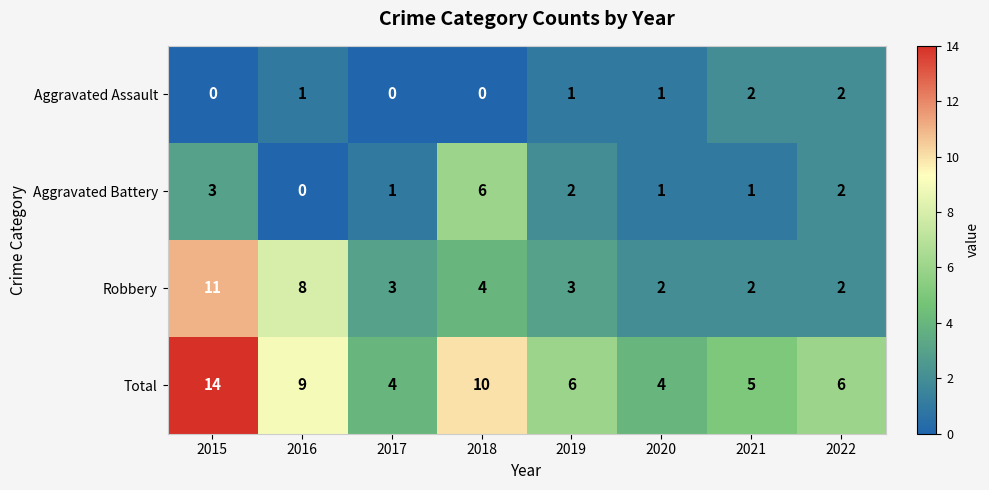

What is the spread (max minus min) of values at 2018?

10